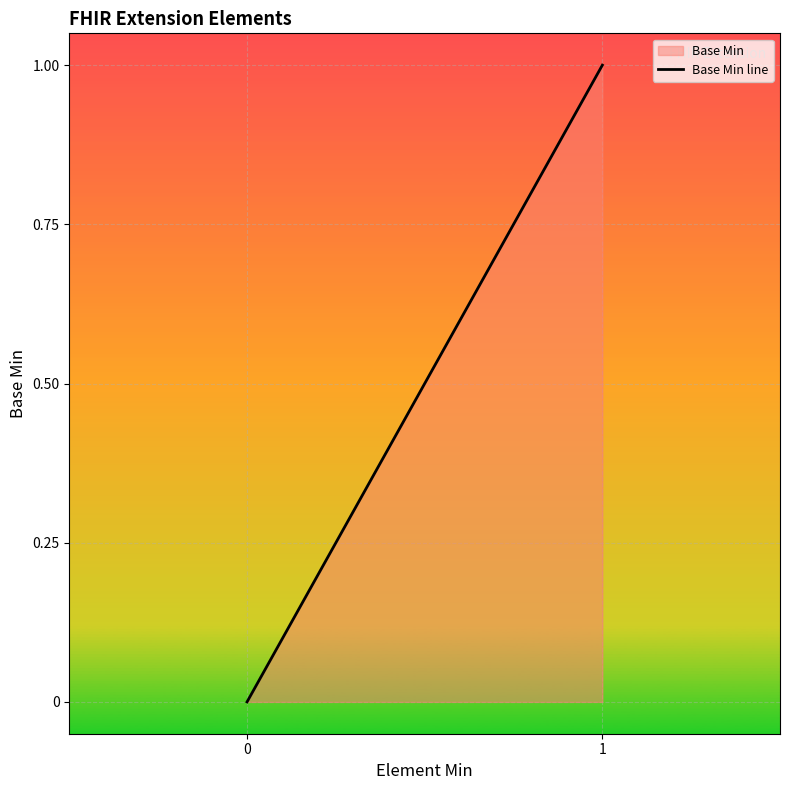

How many distinct data groups are displayed?

1